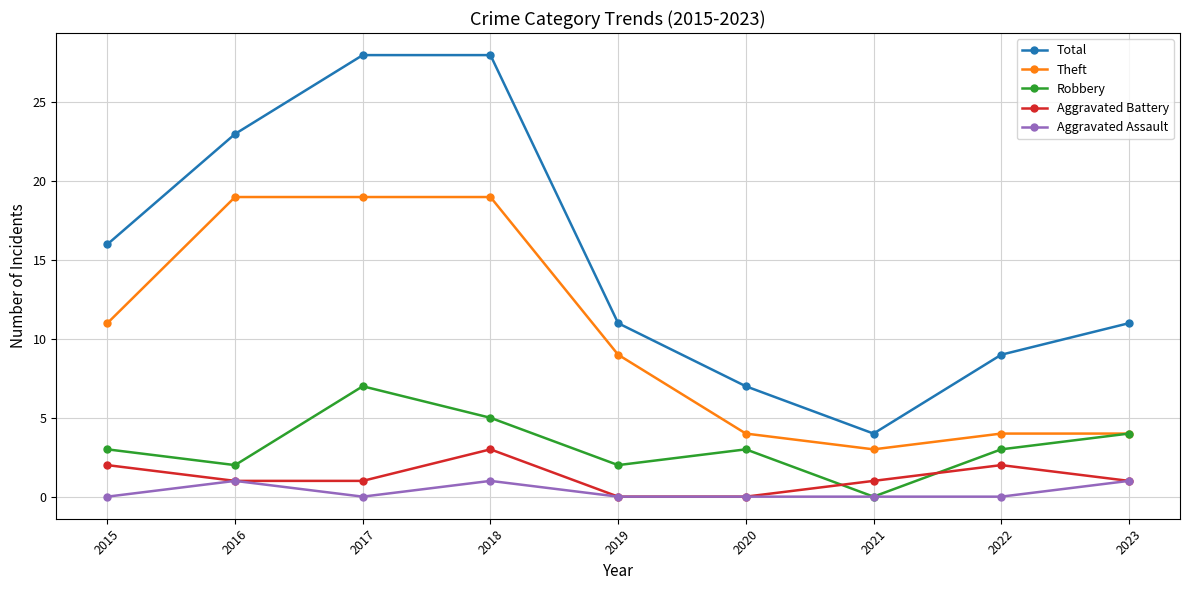

What is the average value of the Total series?

15